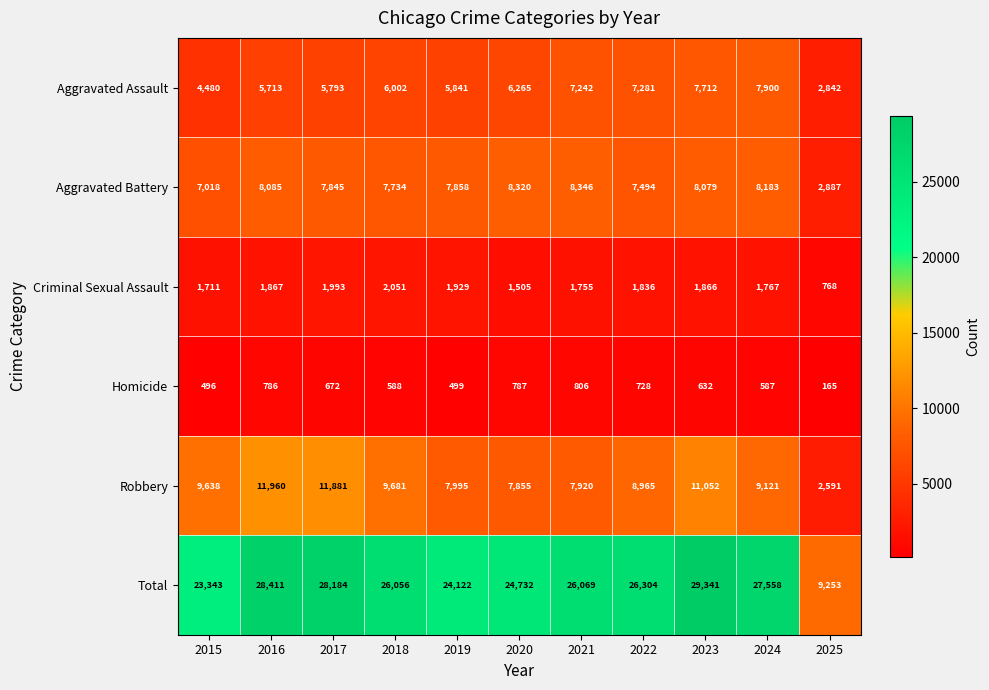

At 2023, list the series in order from largest to smallest.

Total, Robbery, Aggravated Battery, Aggravated Assault, Criminal Sexual Assault, Homicide